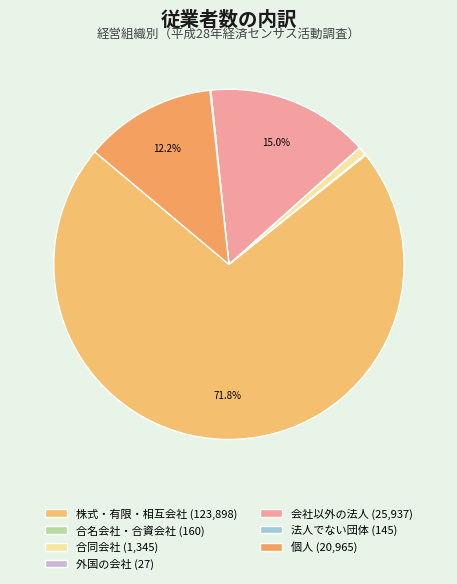

To the nearest percent, what portion does 会社以外の法人 represent?

15%